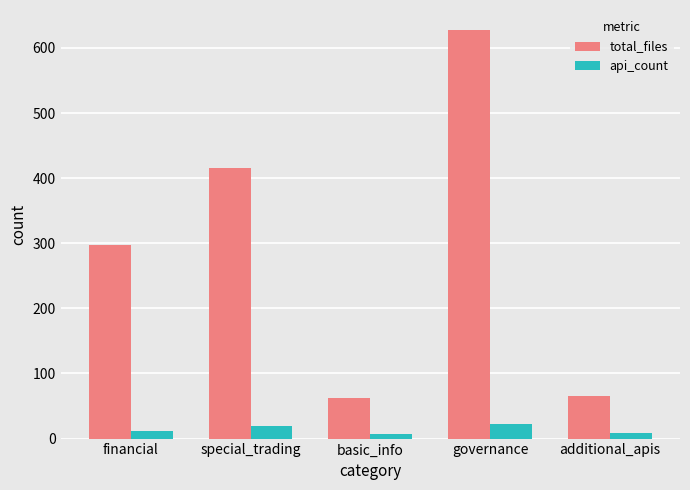

What is the maximum value shown in the chart?

627